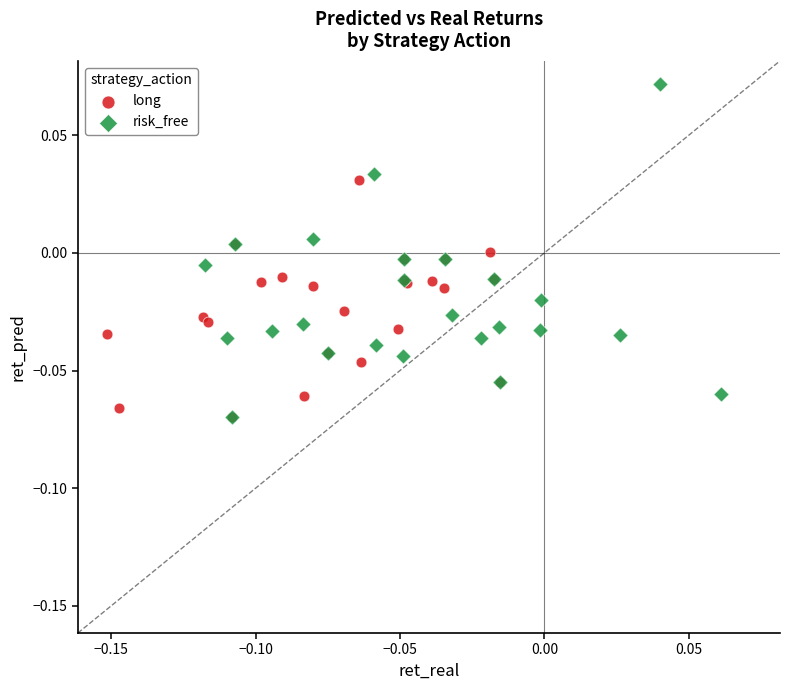

Which series contains the highest Y value?

risk_free